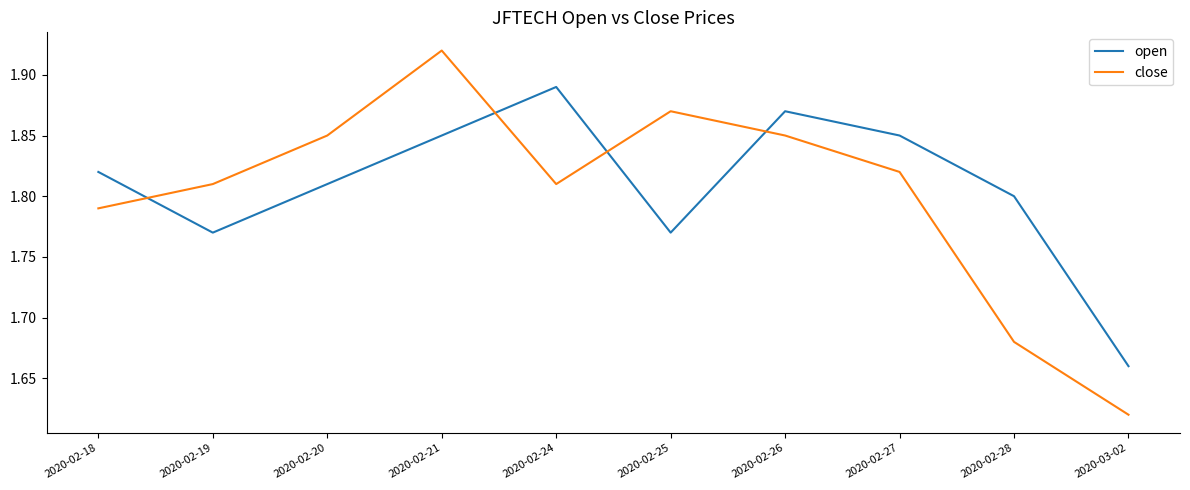

What is the sum of all open values?

18.1